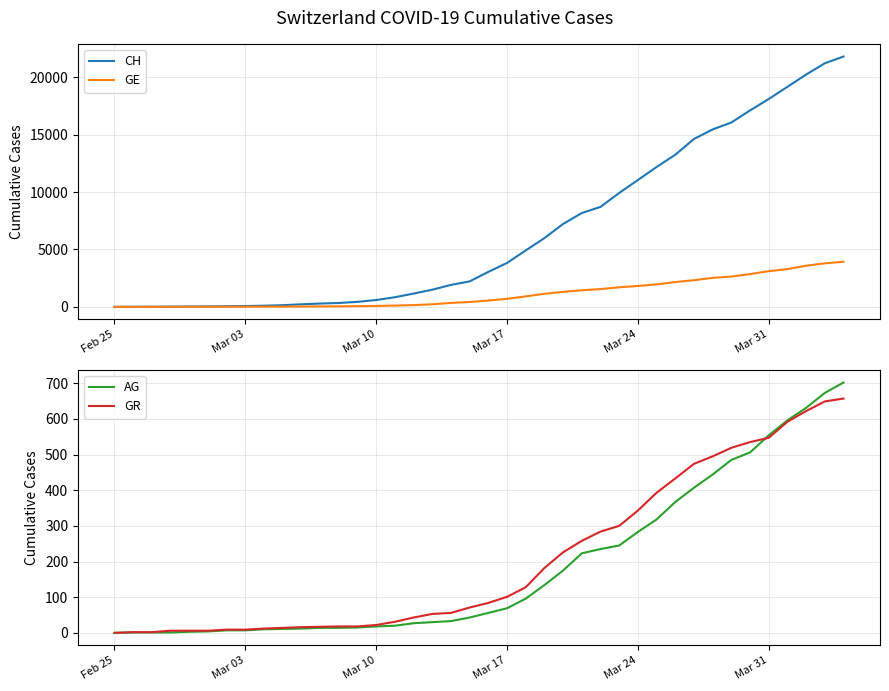

True or false: CH and GR intersect in this chart.

False